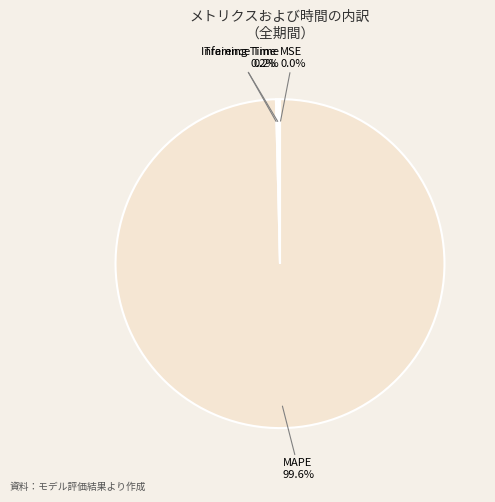

What is the majority slice?

MAPE